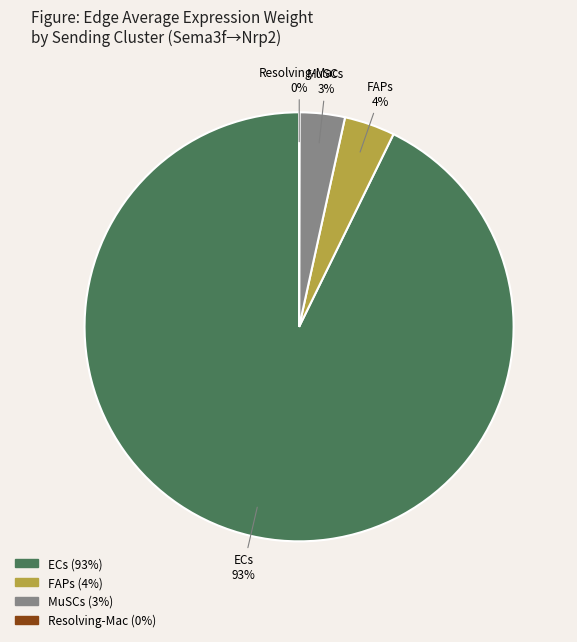

True or false: MuSCs accounts for 3% of the total.

True